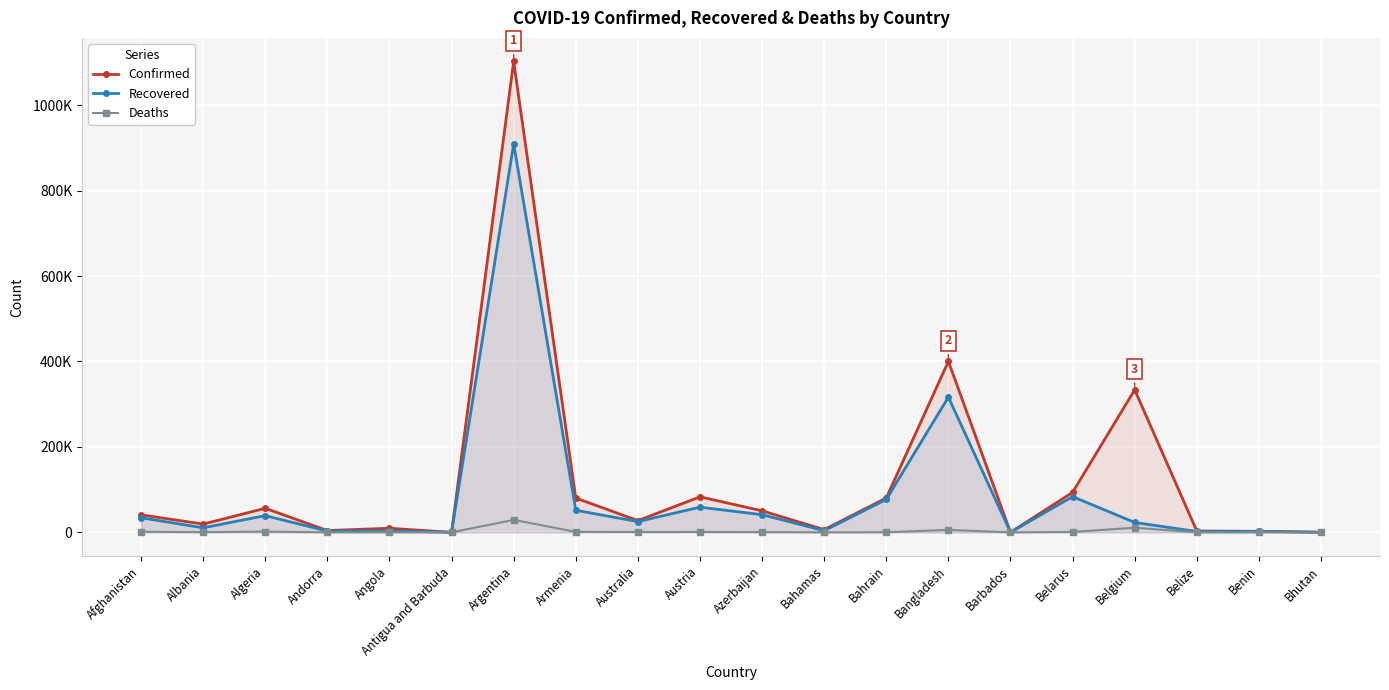

How many data points in Confirmed are above 41032?

9